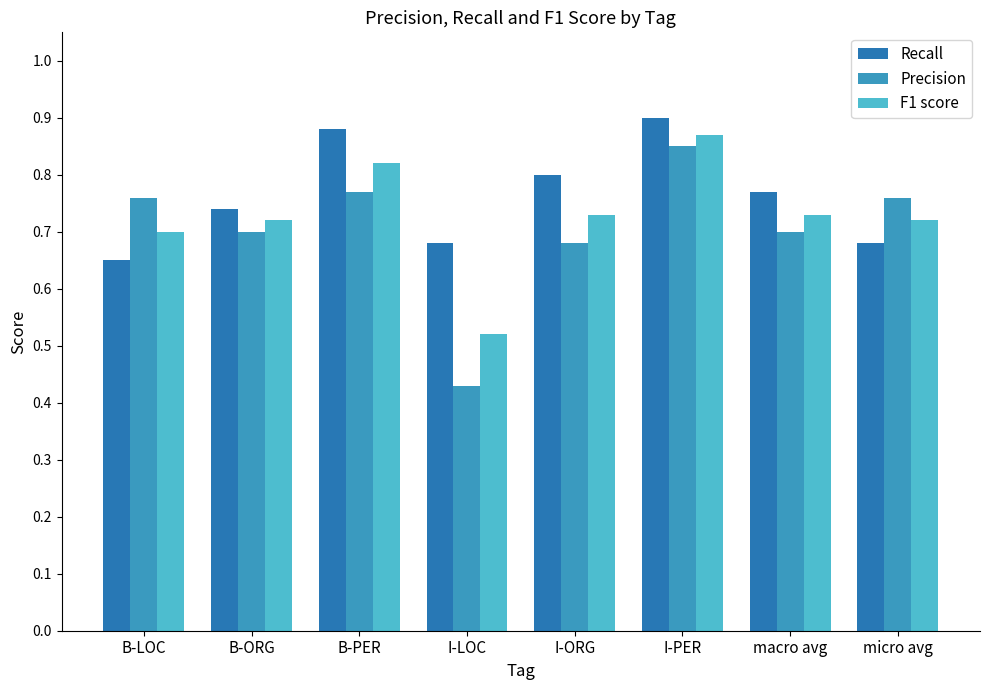

The Precision series shows 0.9 at I-ORG. True or false?

False